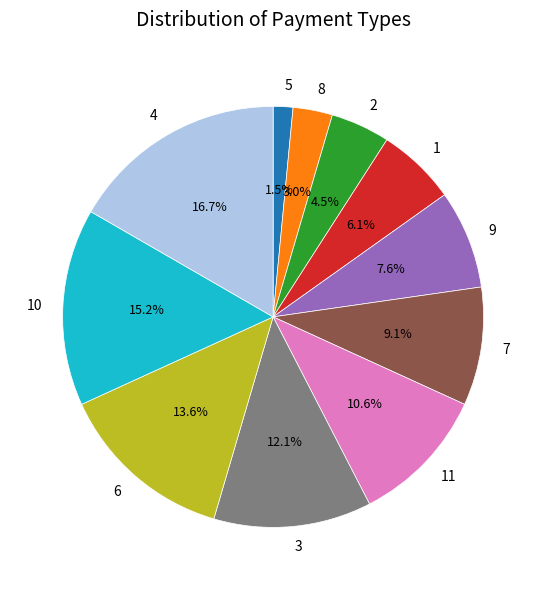

What percentage is the 8 slice, to the nearest percent?

3%